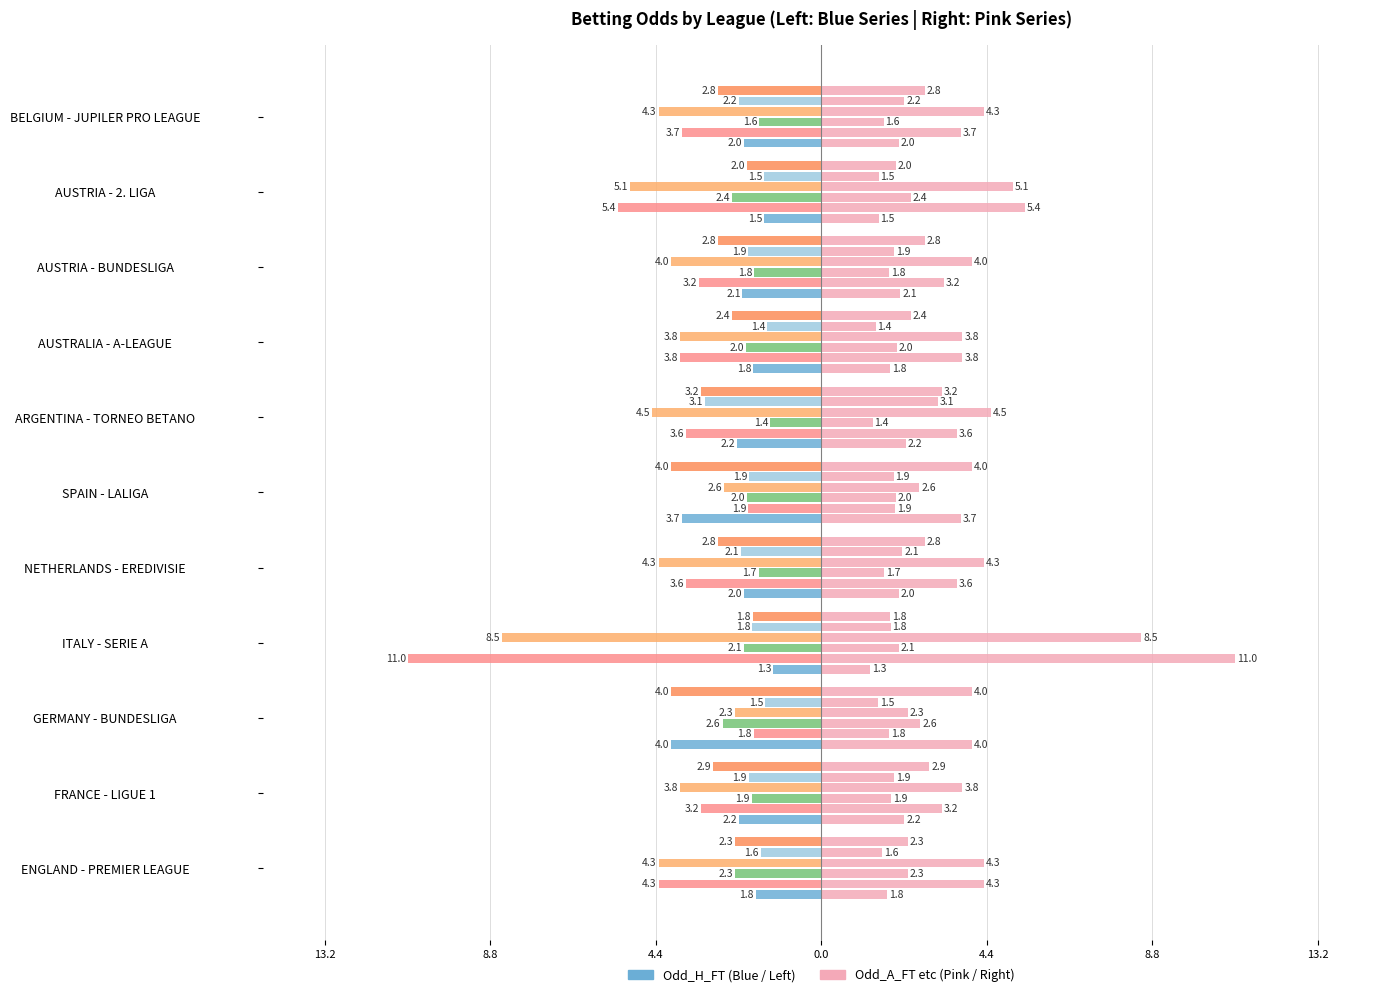

Between GERMANY - BUNDESLIGA and AUSTRALIA - A-LEAGUE, which series saw the biggest shift?

Odd_H_FT